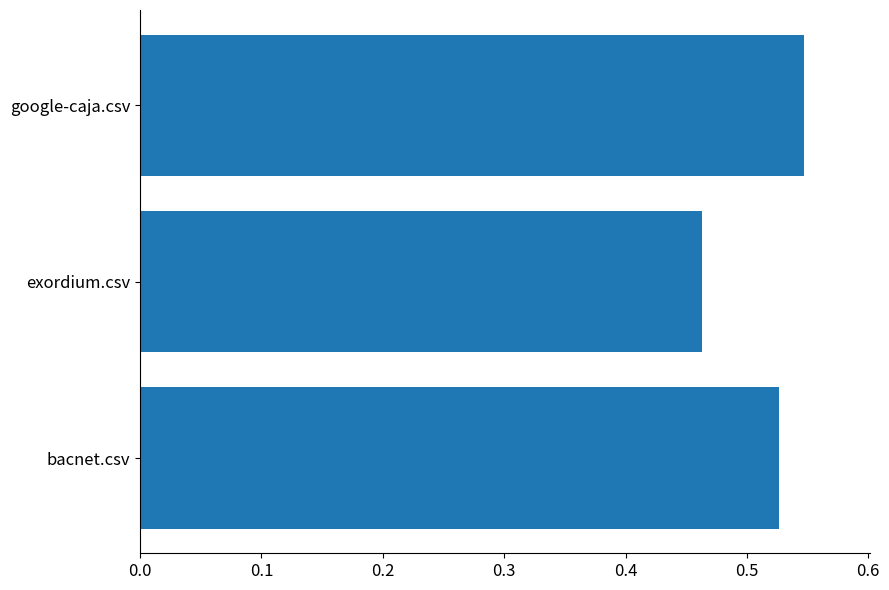

At which category does the chart reach its peak across all series?

google-caja.csv